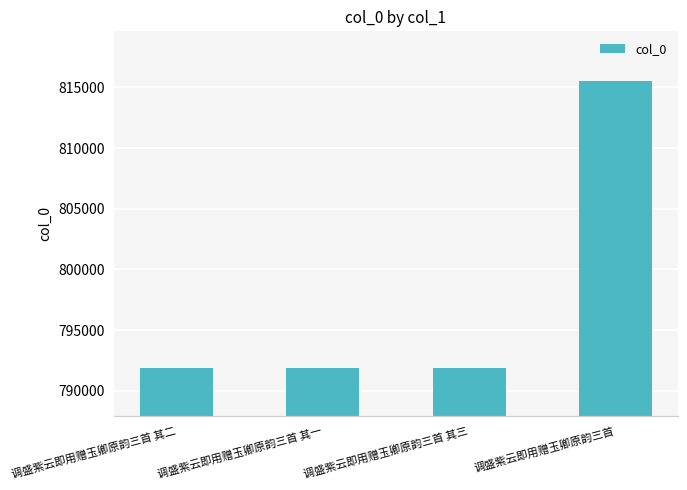

What is the sum of the values at 调盛紫云即用赠玉卿原韵三首 and 调盛紫云即用赠玉卿原韵三首 其三?

1607418